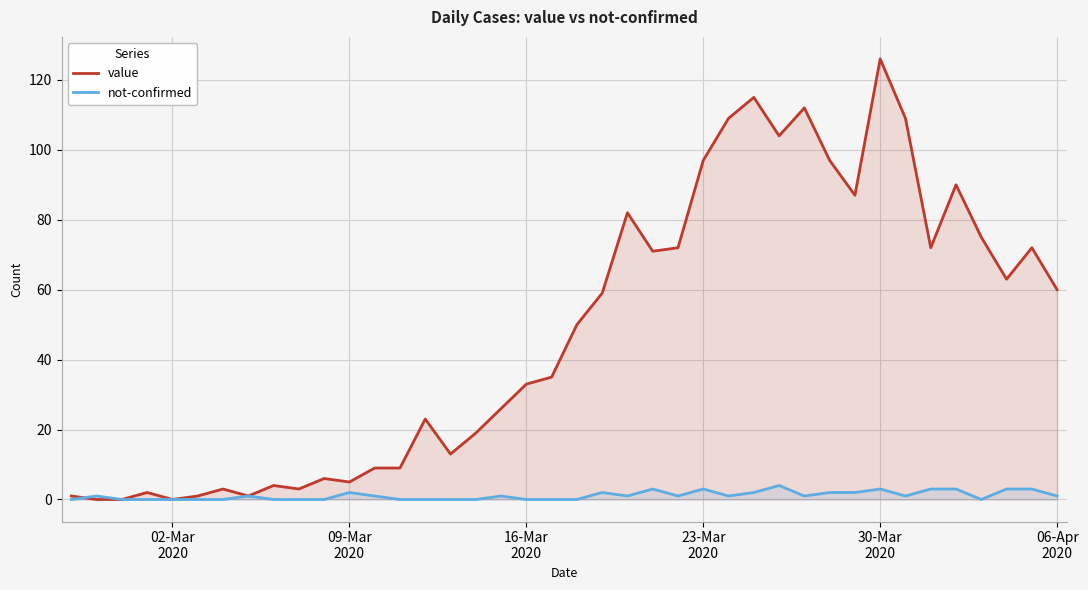

Rank the series by their maximum value, from highest to lowest.

value, not-confirmed